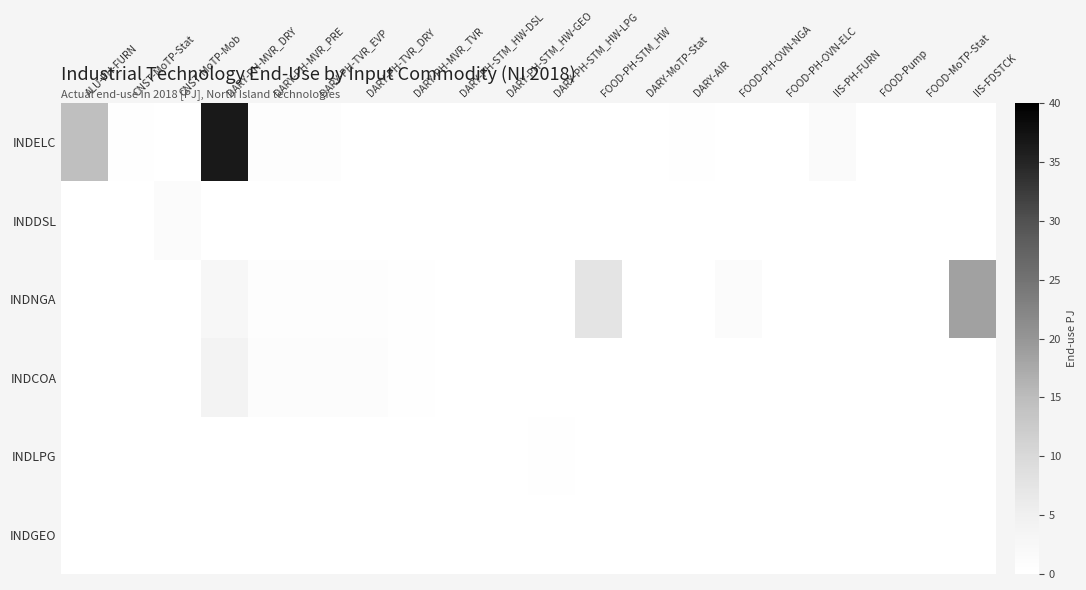

At which category does the chart reach its peak across all series?

DARY-PH-MVR_DRY